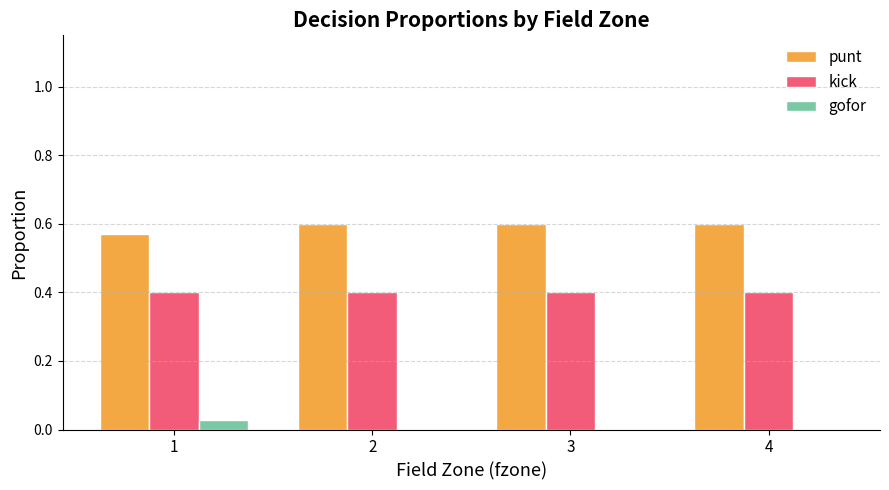

What is the sum of the punt values at 1 and 4?

1.2